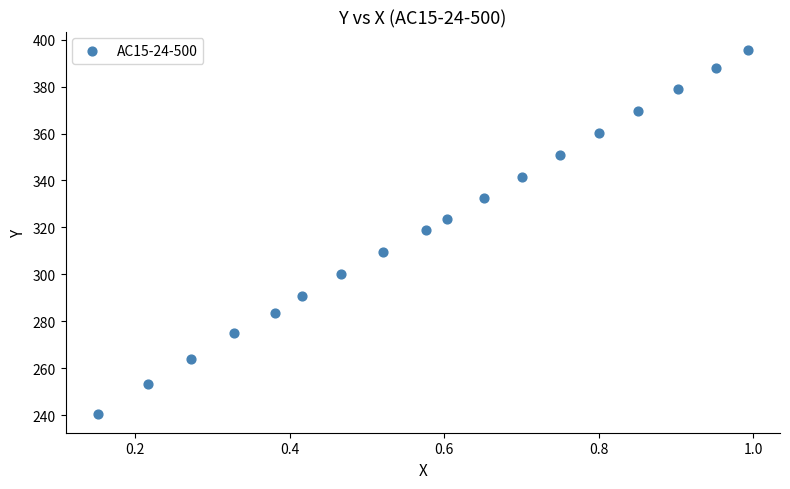

What is the range of X values (max minus min)?

0.8